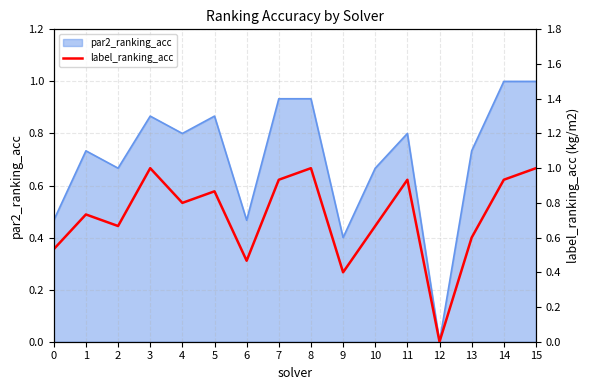

Which label corresponds to the largest value in the chart?

3